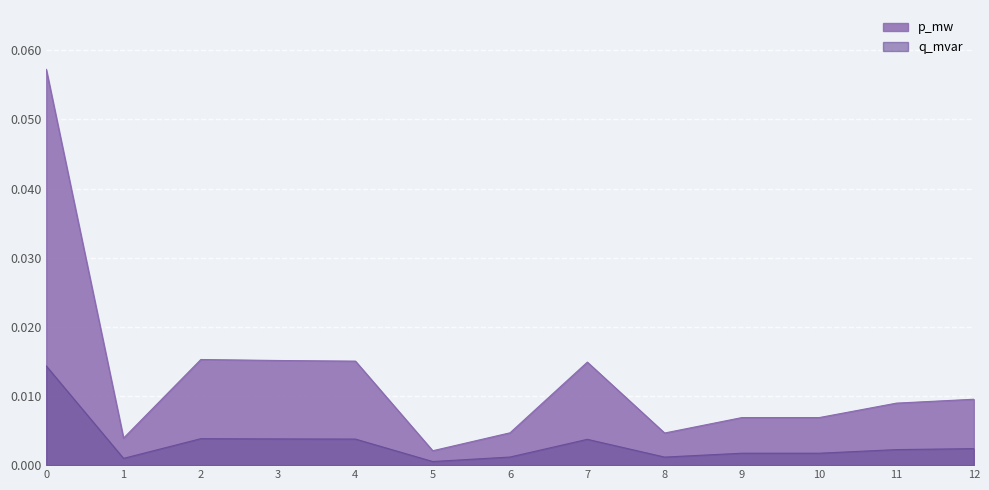

Between 8 and 9, which is larger?

9